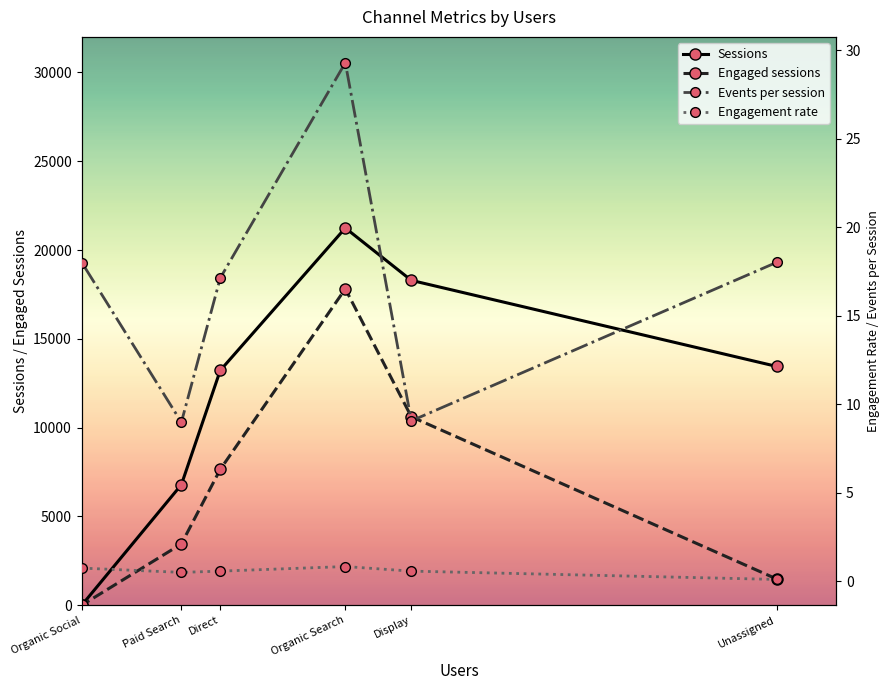

Does the chart display data point markers on the line(s)?

Yes